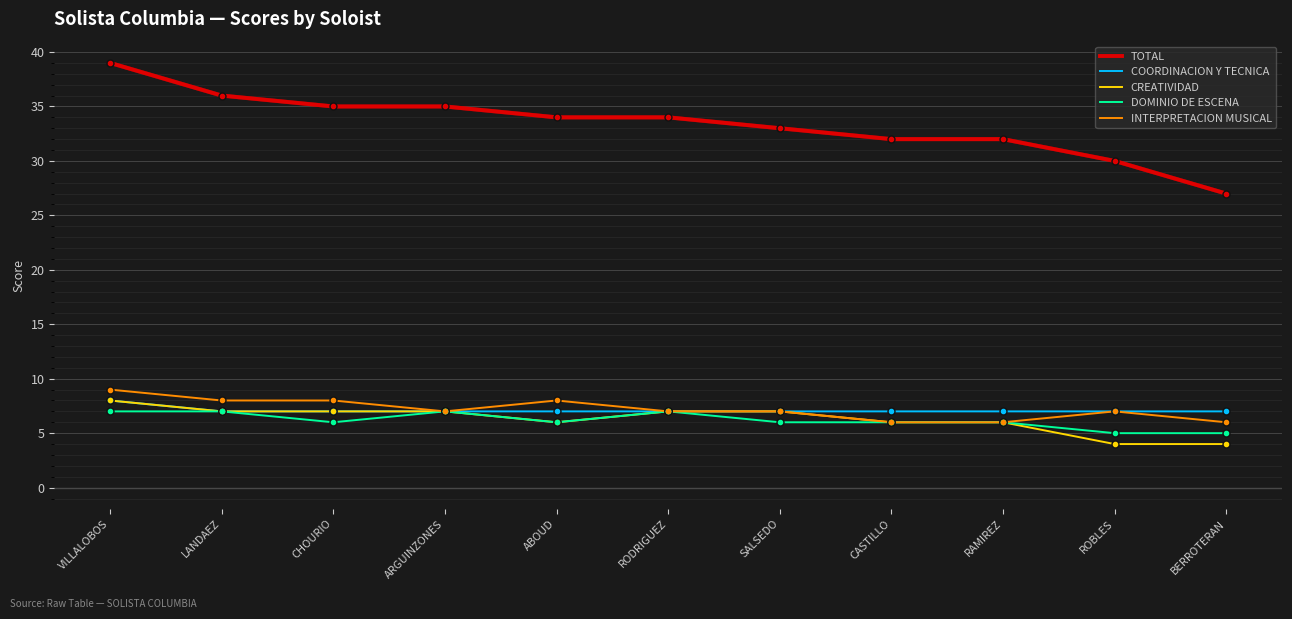

Which series has the largest range (max minus min)?

TOTAL